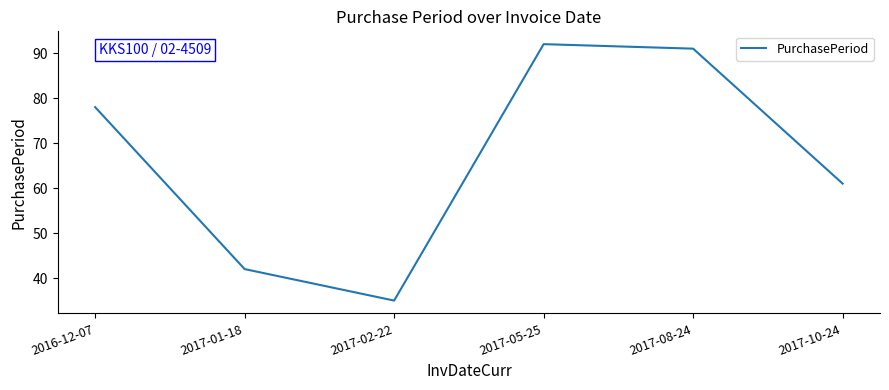

Rank the categories by value from lowest to highest.

2017-02-22, 2017-01-18, 2017-10-24, 2016-12-07, 2017-08-24, 2017-05-25